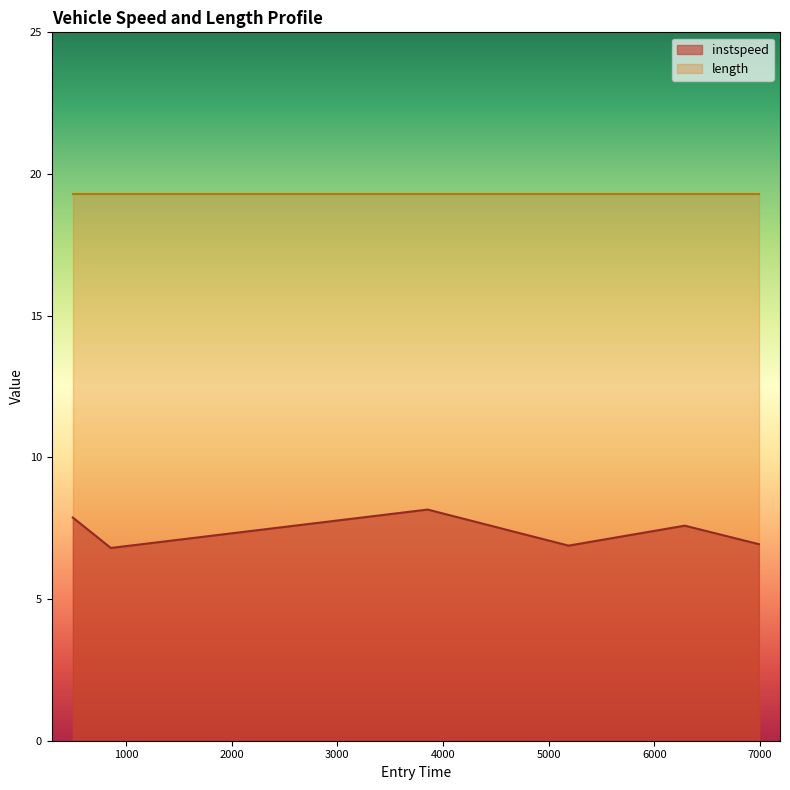

Is it true that the value at 6286.503976707546 is 7.6?

True